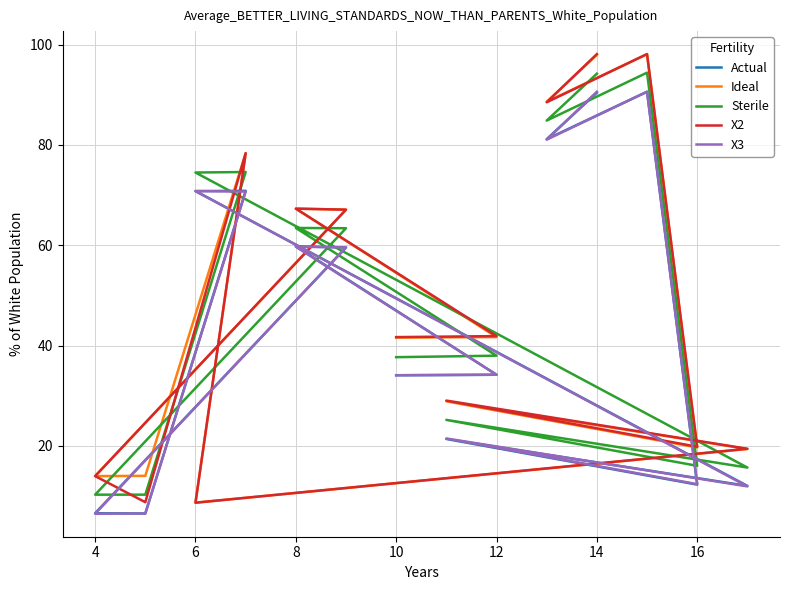

At which label does Actual reach its minimum?

12